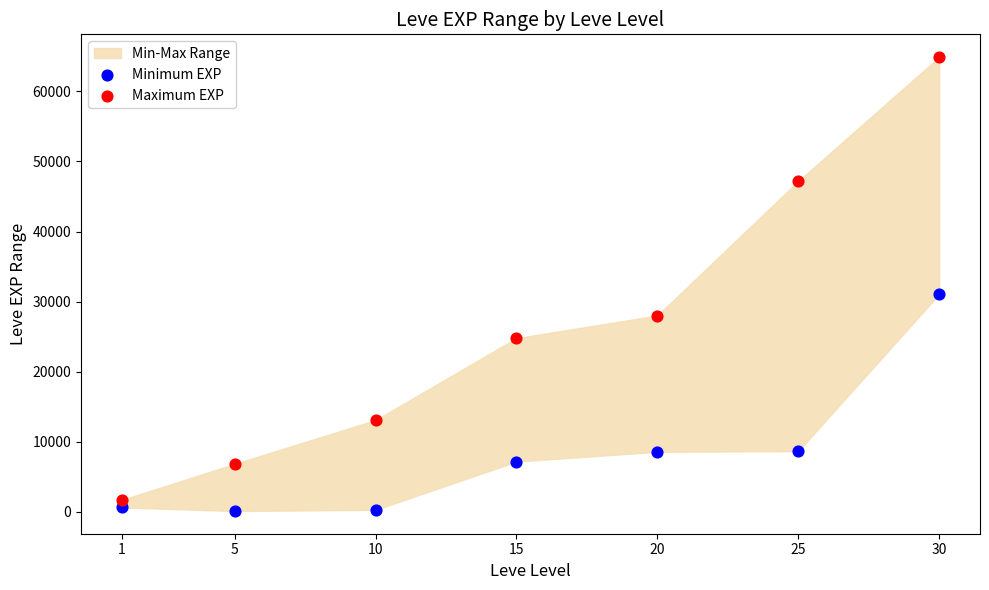

Across all series, what Y value is closest to 32510?

31070